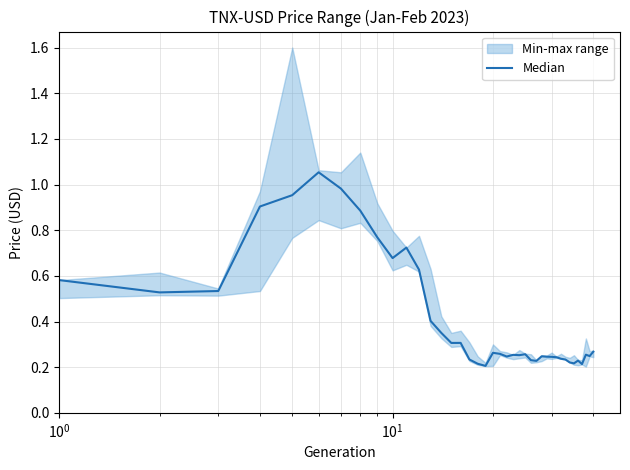

Reading left to right, transcribe all the data shown in this chart.

0.6	0.5	0.5	0.9	1.0	1.1	1.0	0.9	0.8	0.7	0.7	0.6	0.4	0.4	0.3	0.3	0.2	0.2	0.2	0.3	0.3	0.2	0.3	0.3	0.3	0.2	0.2	0.2	0.2	0.2	0.2	0.2	0.2	0.2	0.2	0.2	0.2	0.3	0.2	0.3